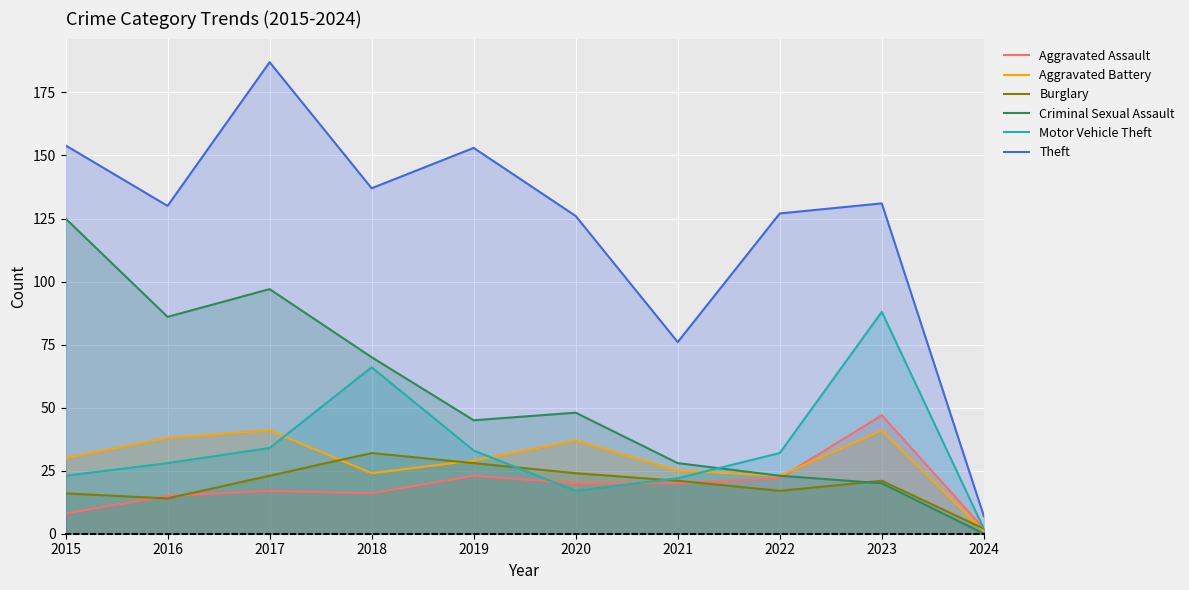

How many lines are shown in the chart?

6